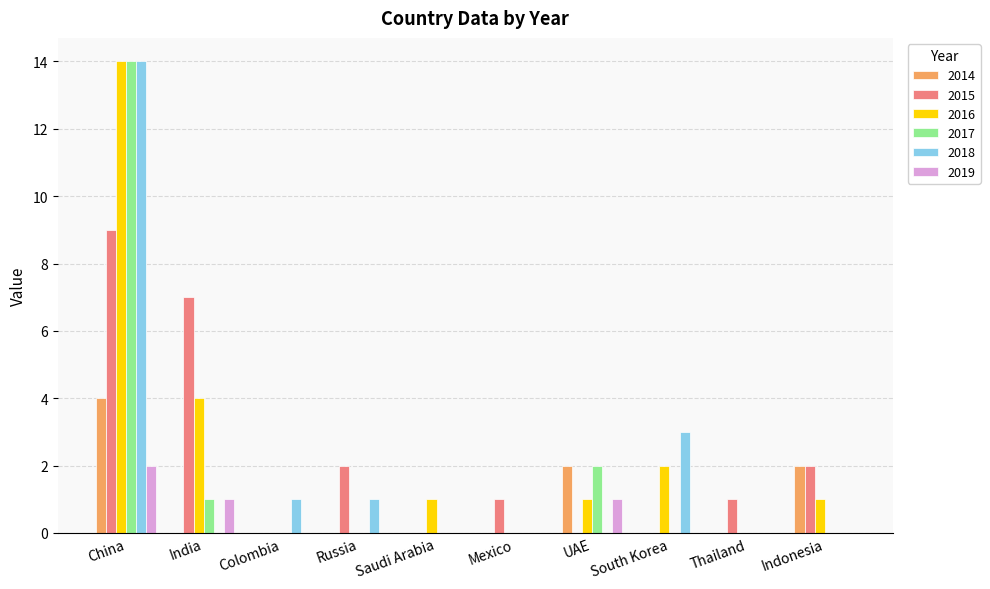

What are all the series names shown in the legend?

2014, 2015, 2016, 2017, 2018, 2019